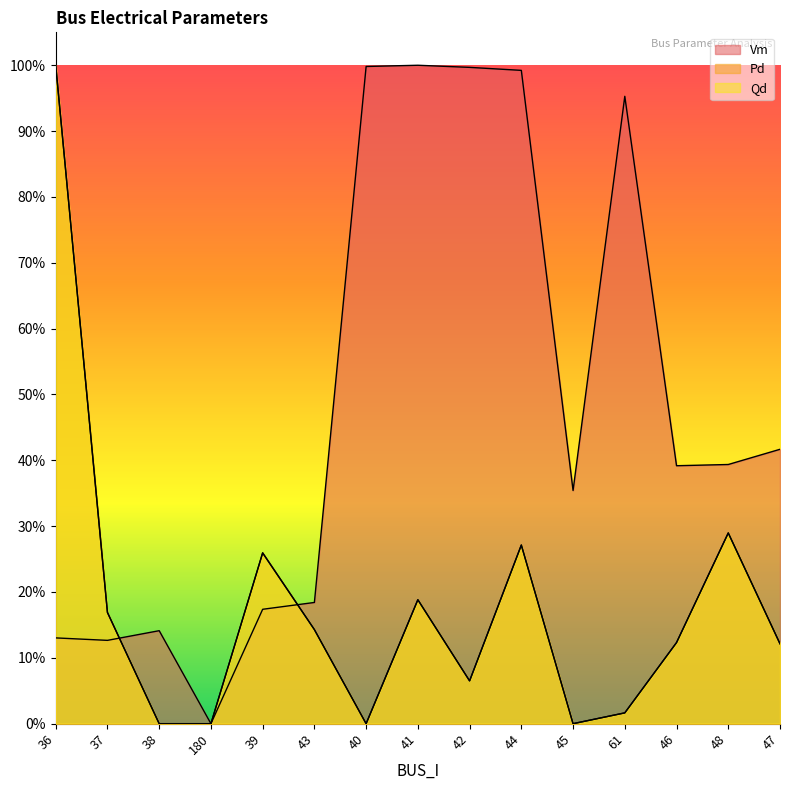

How many categories are shown in the chart?

15